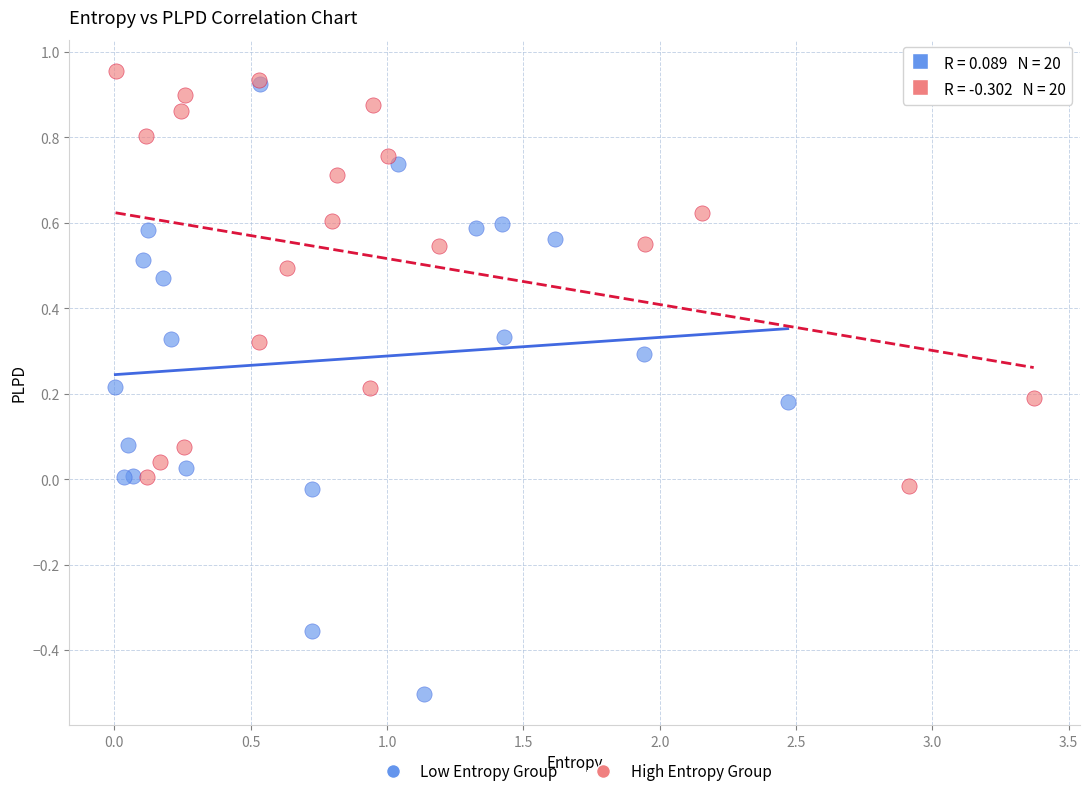

Which series reaches the minimum Y coordinate?

Low Entropy Group